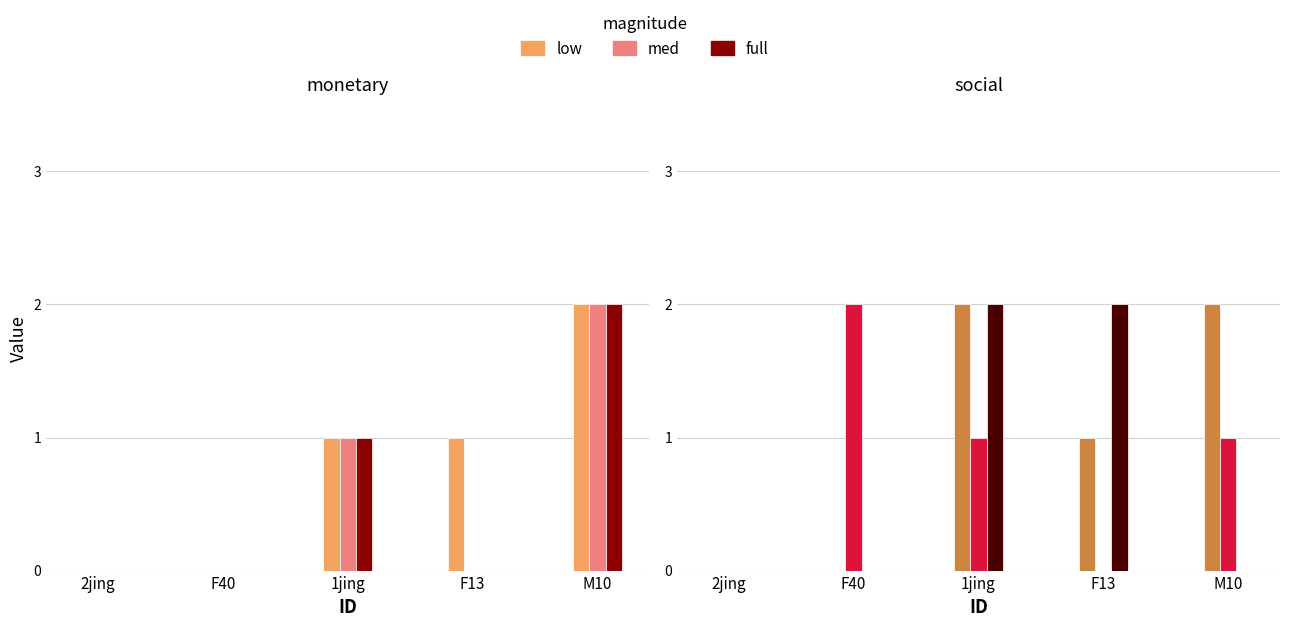

How many groups of bars are there?

5